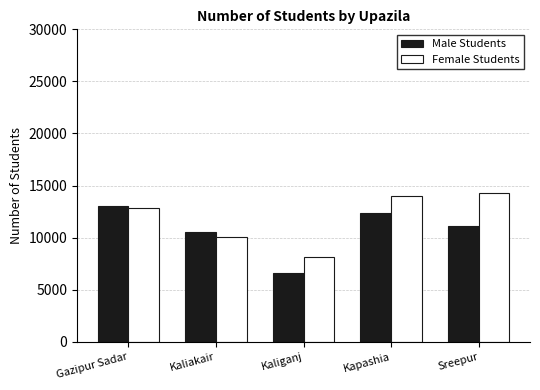

Which category has the highest value in the Female Students series?

Sreepur